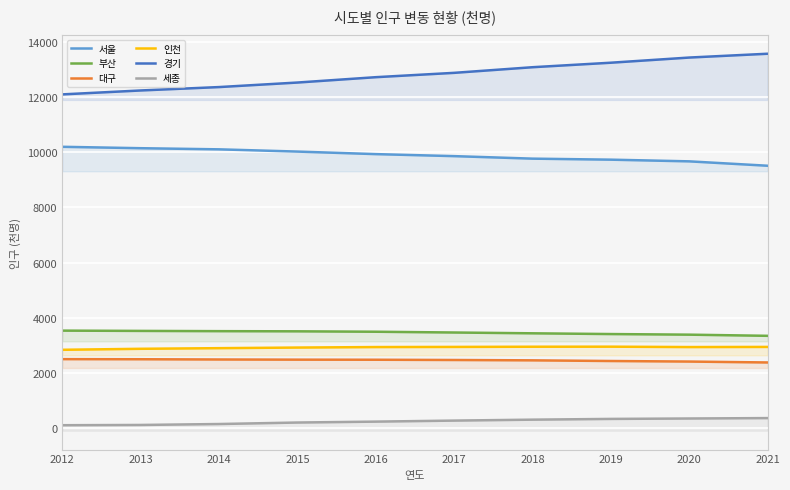

At 2016, list the series in order from smallest to largest.

세종, 대구, 인천, 부산, 서울, 경기